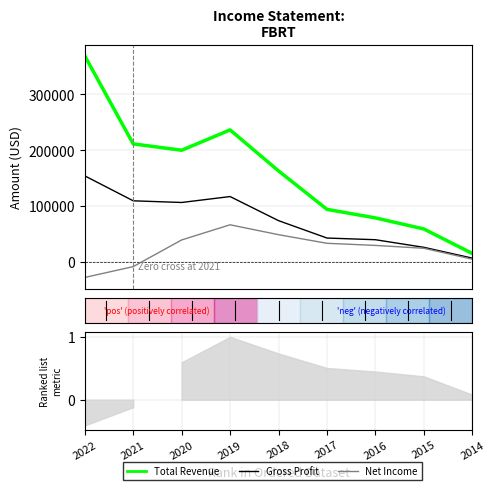

True or false: Total Revenue (Enrichment profile) and Gross Profit (Hits) cross at least once.

False